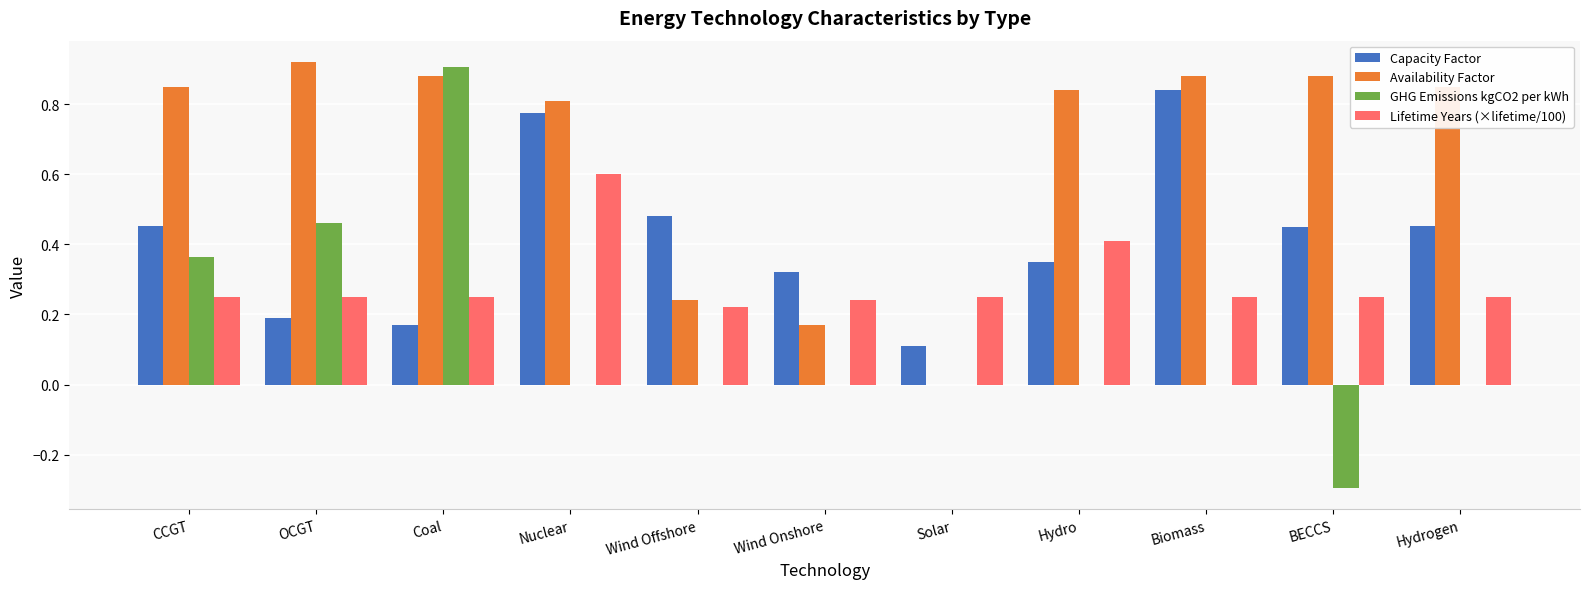

The Lifetime Years (×lifetime/100) series shows 0.1 at Biomass. True or false?

False